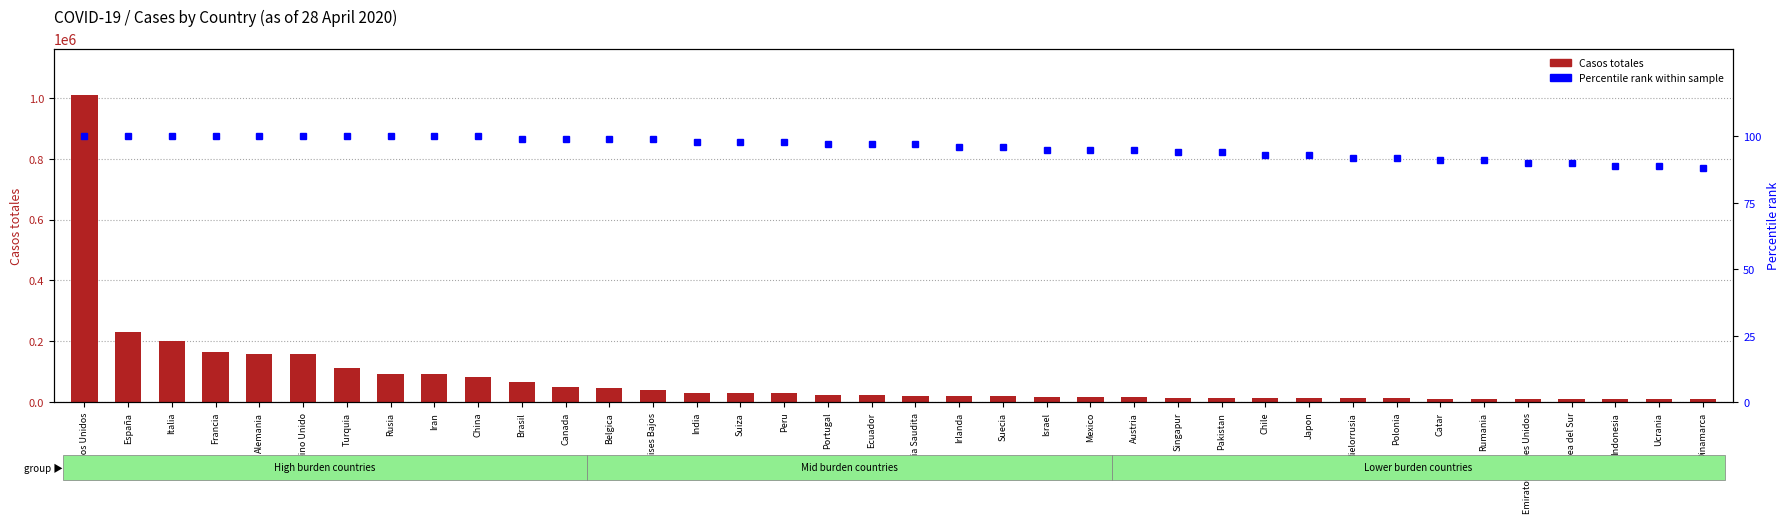

Rank the series by their maximum value, from highest to lowest.

Casos totales, % rank within sample